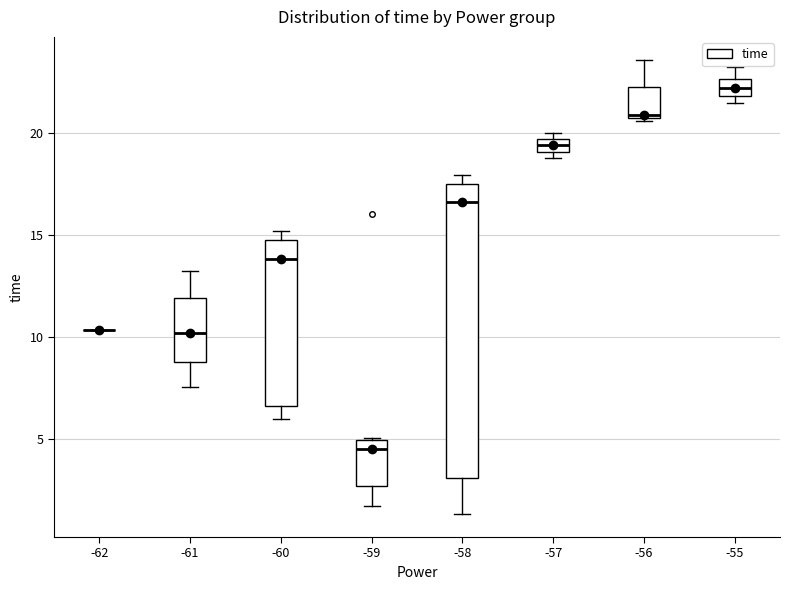

Where is the upper edge of the box at x = -55 on the y-axis? The values are not printed on the chart, so give them approximately, as read against the axis.

22.5